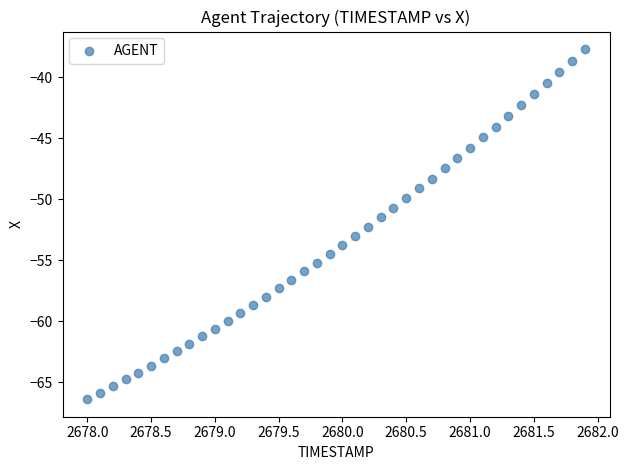

What is the range of X values (max minus min)?

3.9